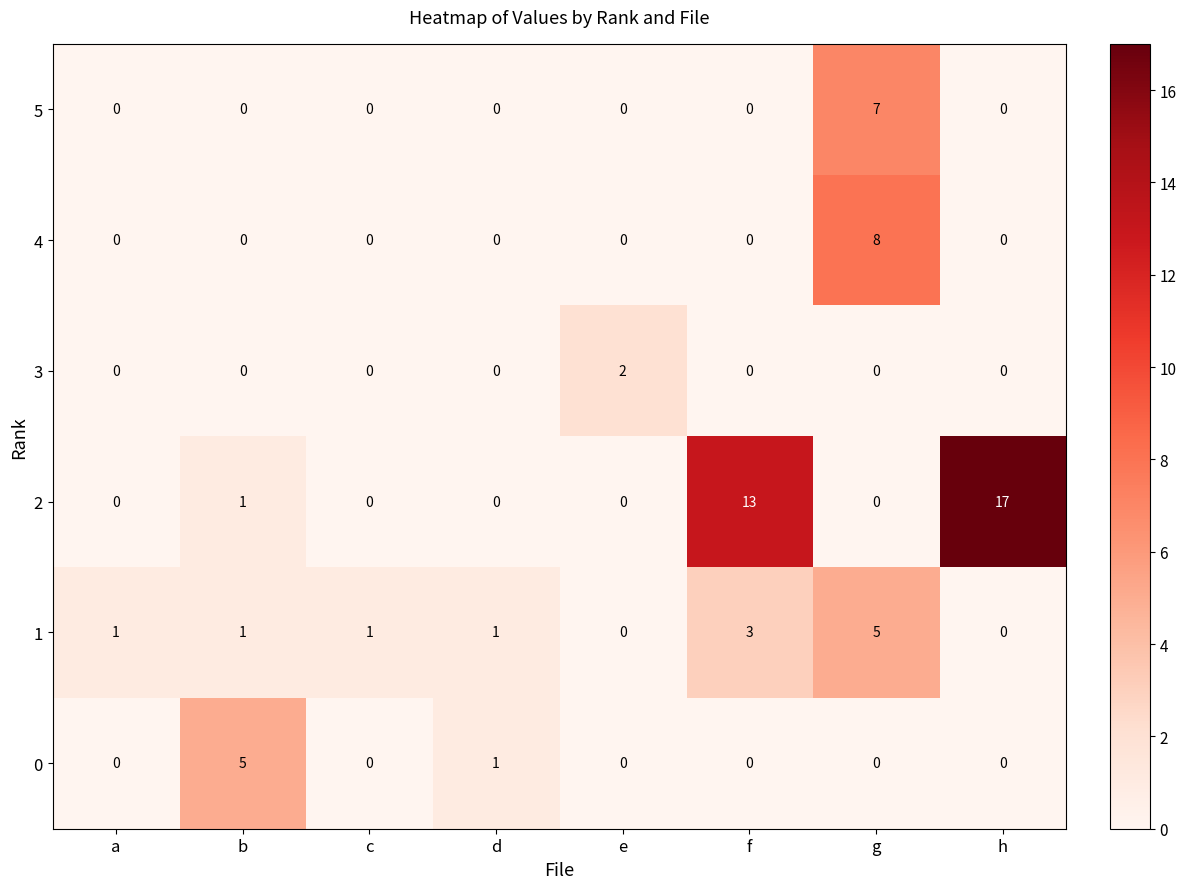

What is the spread (max minus min) of values at d?

1